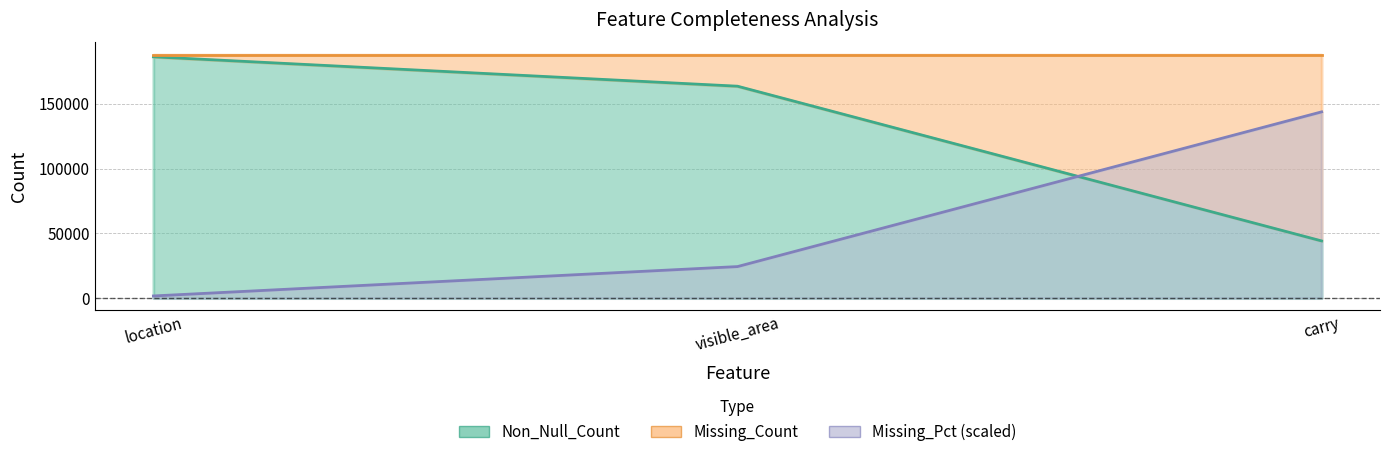

What is the spread (max minus min) of values at visible_area?

139184.0